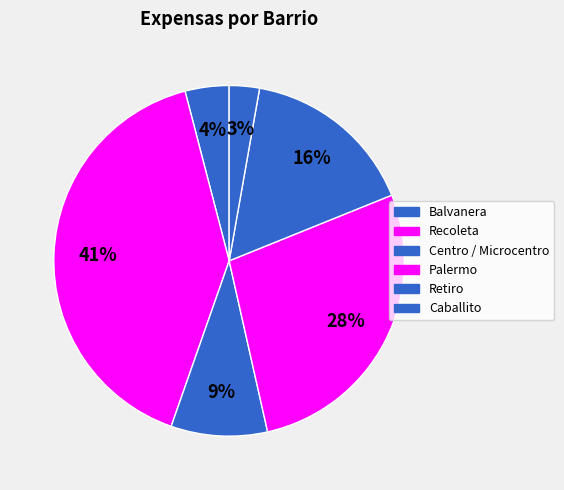

Which slice is the largest?

Recoleta (2)